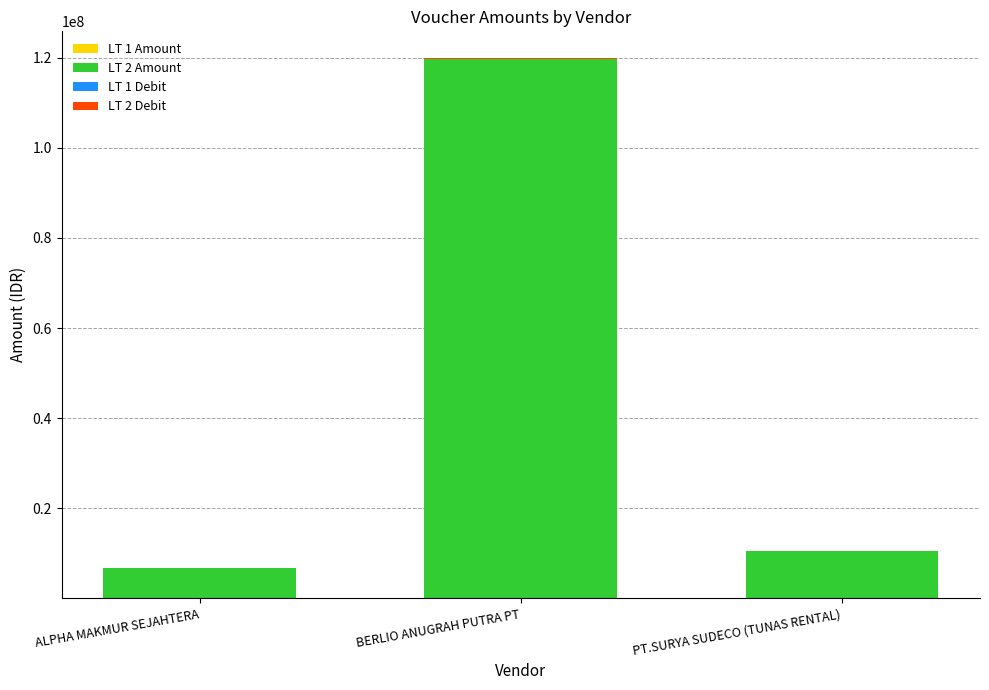

What is the total value across all series at ALPHA MAKMUR SEJAHTERA?

6750455.4